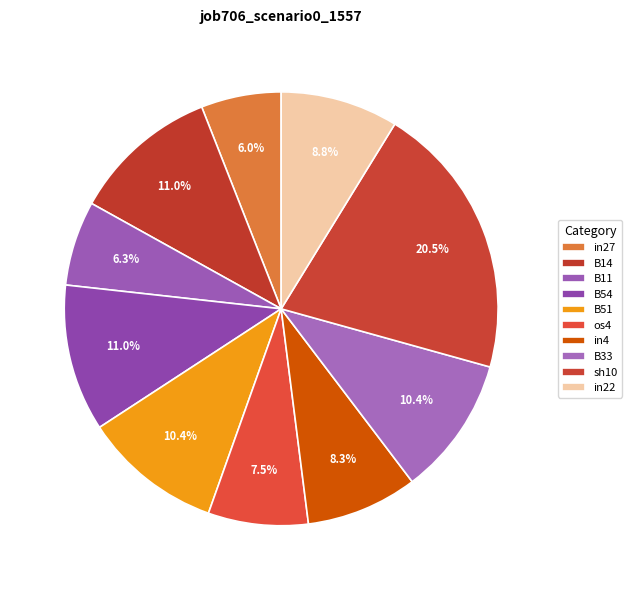

The in27 slice represents 6% of the pie. True or false?

True